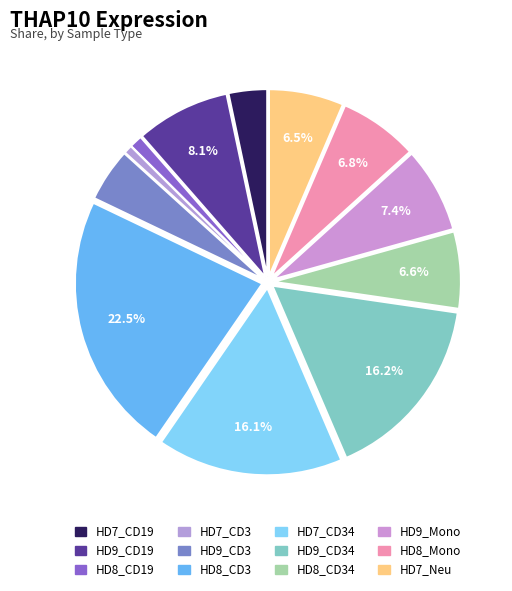

What is the largest slice in the pie chart?

HD8_CD3